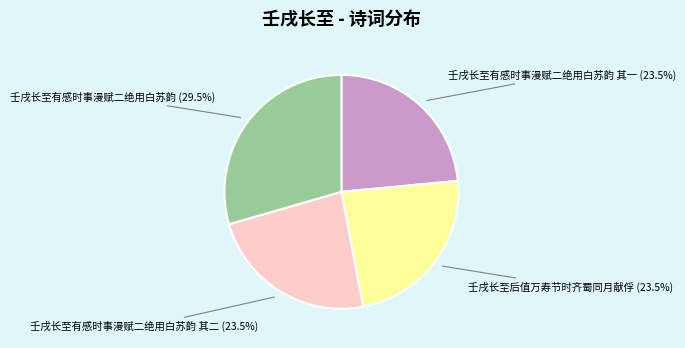

Is there a majority slice in this chart?

No